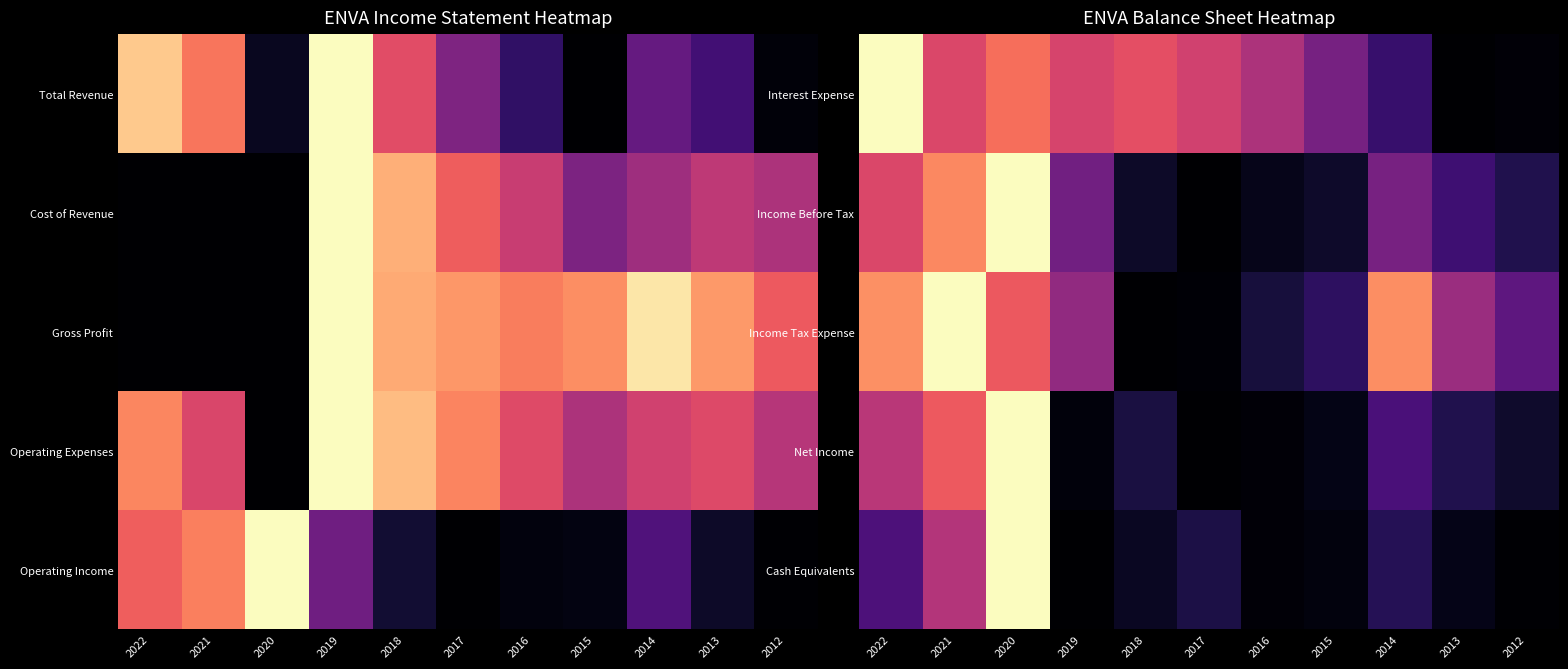

Which category has the highest value in the Net Income series?

2020